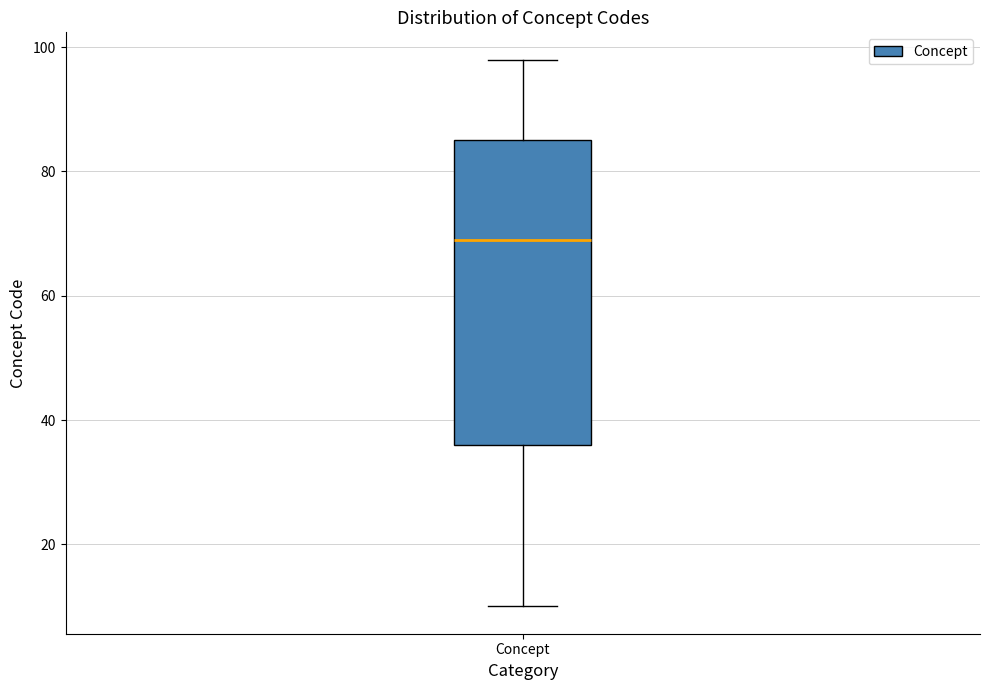

Where does the median line of the box for Concept sit on the y-axis? The values are not printed on the chart, so give them approximately, as read against the axis.

70